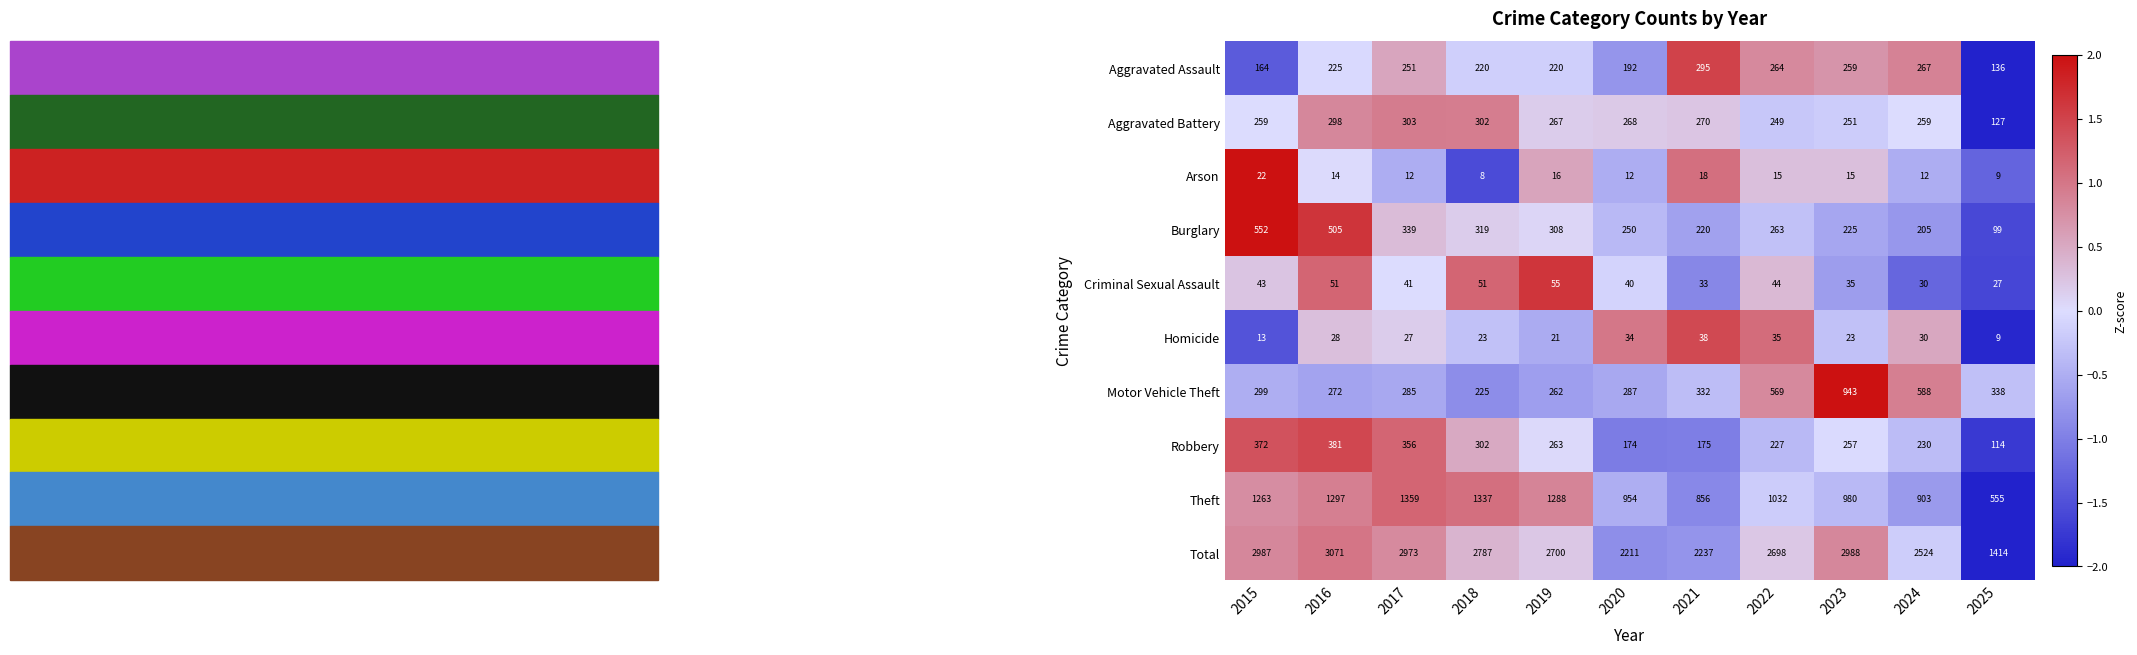

What is the total value across all series at 2022?

5396